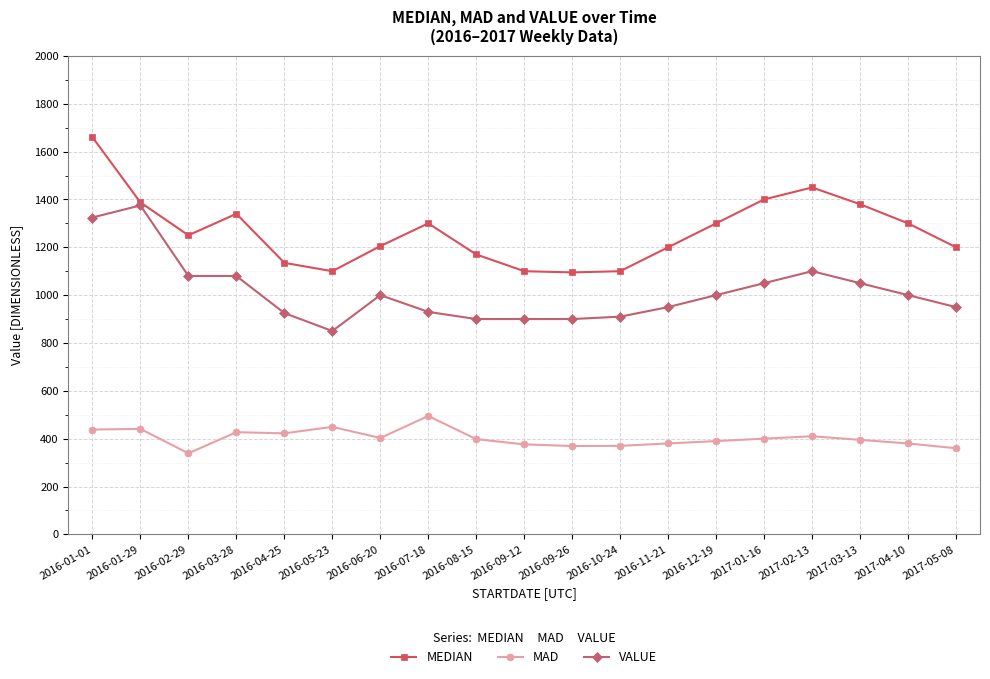

At which category is the sum across all series the highest?

2016-01-01